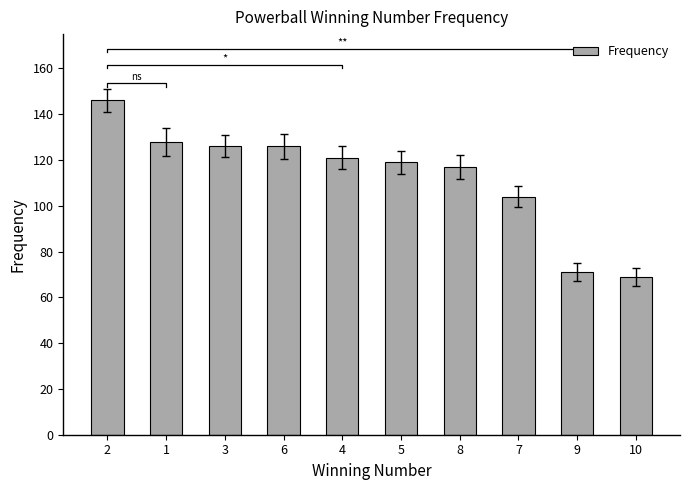

What is the value of the 3rd bar from the left?

126